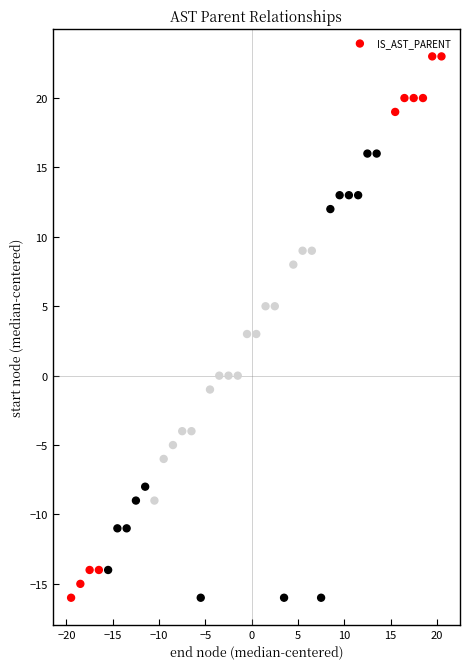

What is the range of Y values (max minus min)?

39